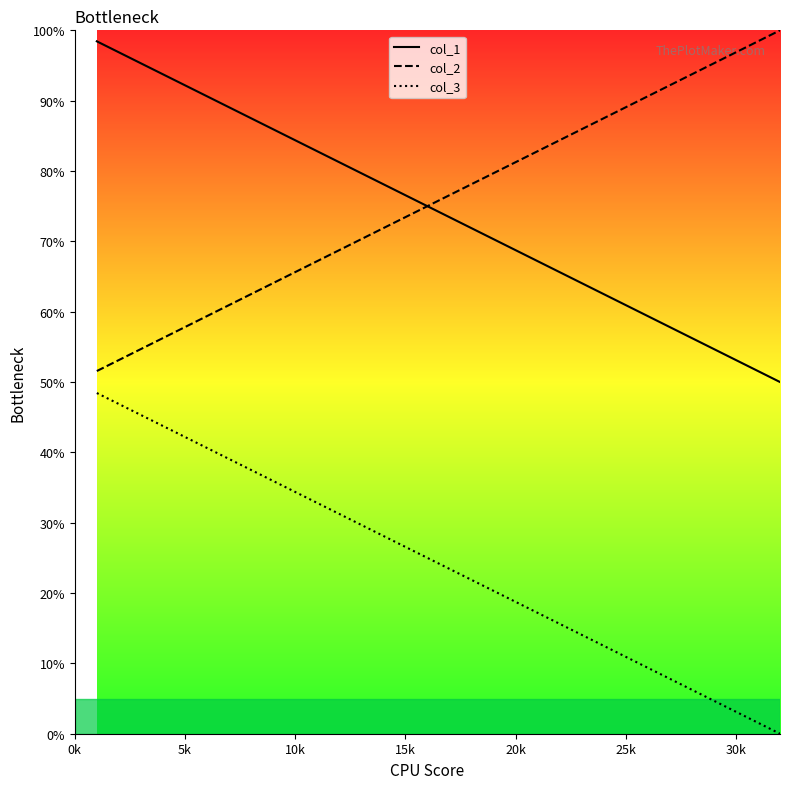

True or false: col_2 and col_3 intersect in this chart.

False